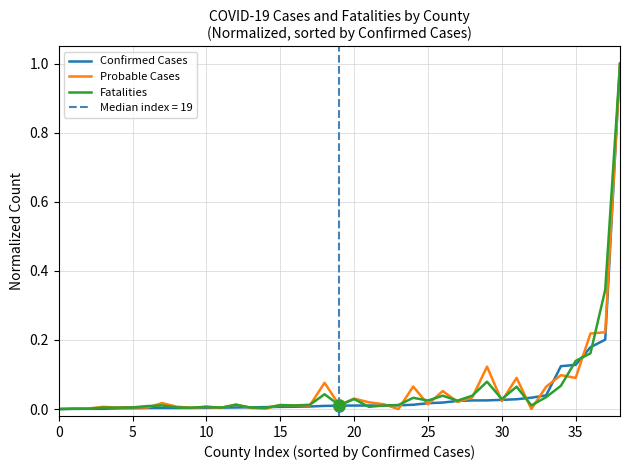

What is the difference between the highest and lowest values at 29?

0.1